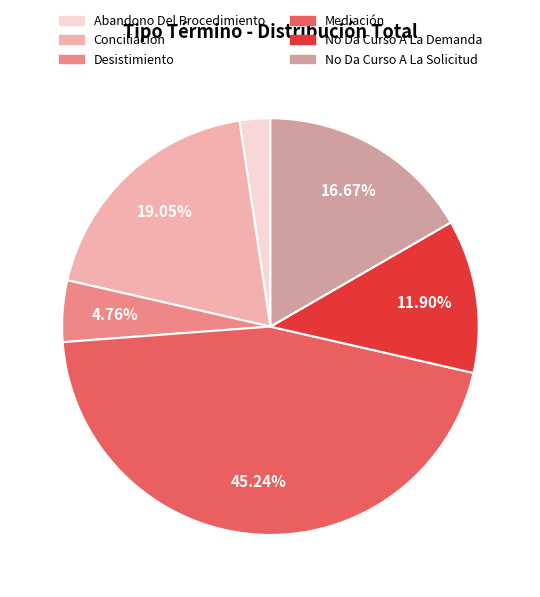

What is the total percentage of No Da Curso A La Demanda and Conciliación?

31.0%